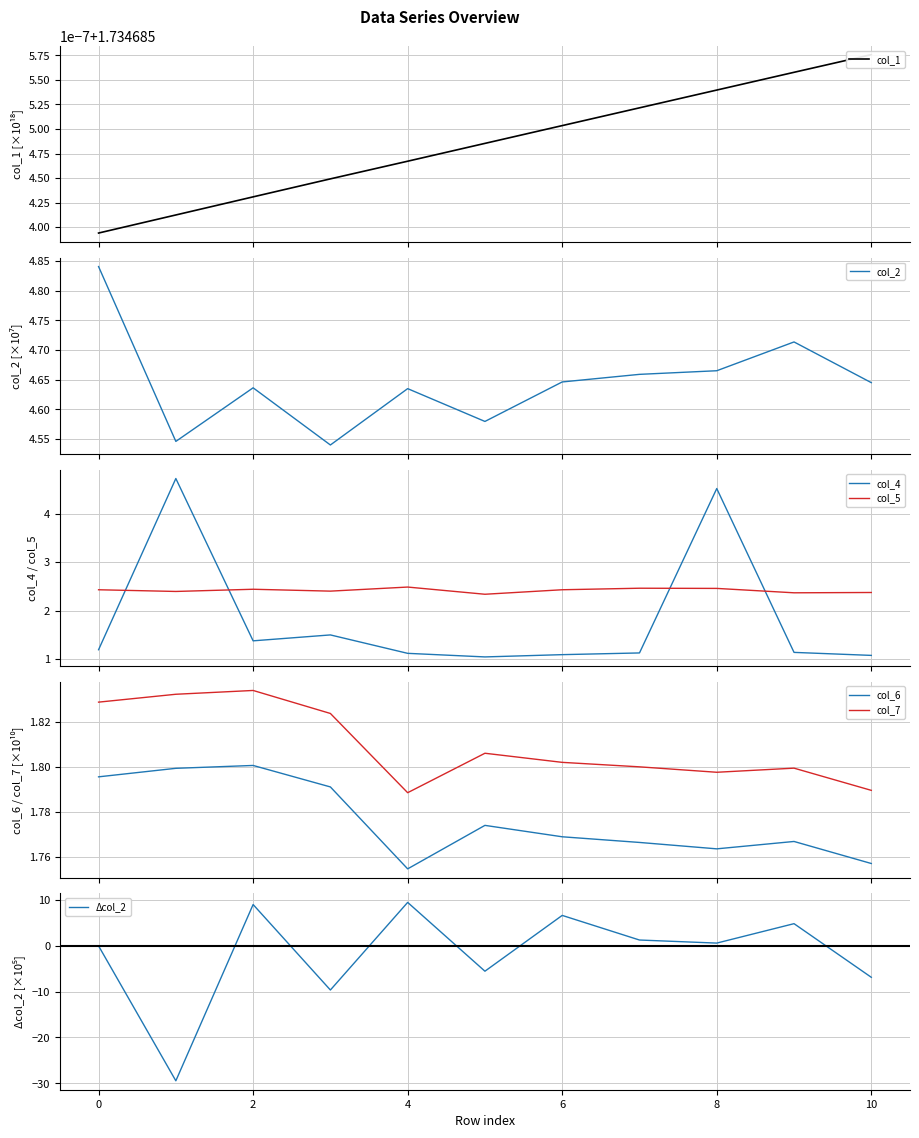

Does the chart display data point markers on the line(s)?

No